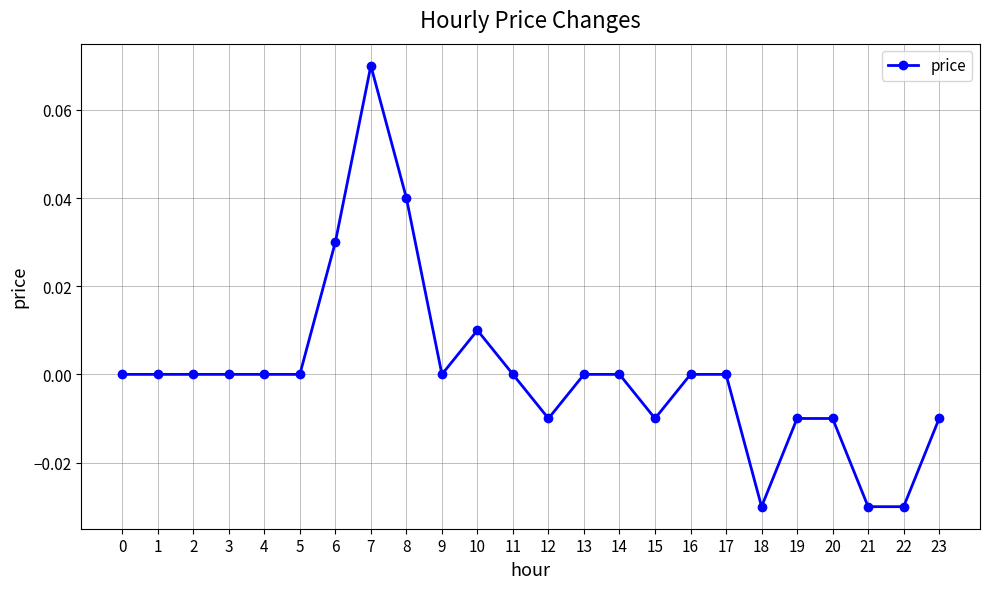

Which has a higher value, 20 or 18?

20